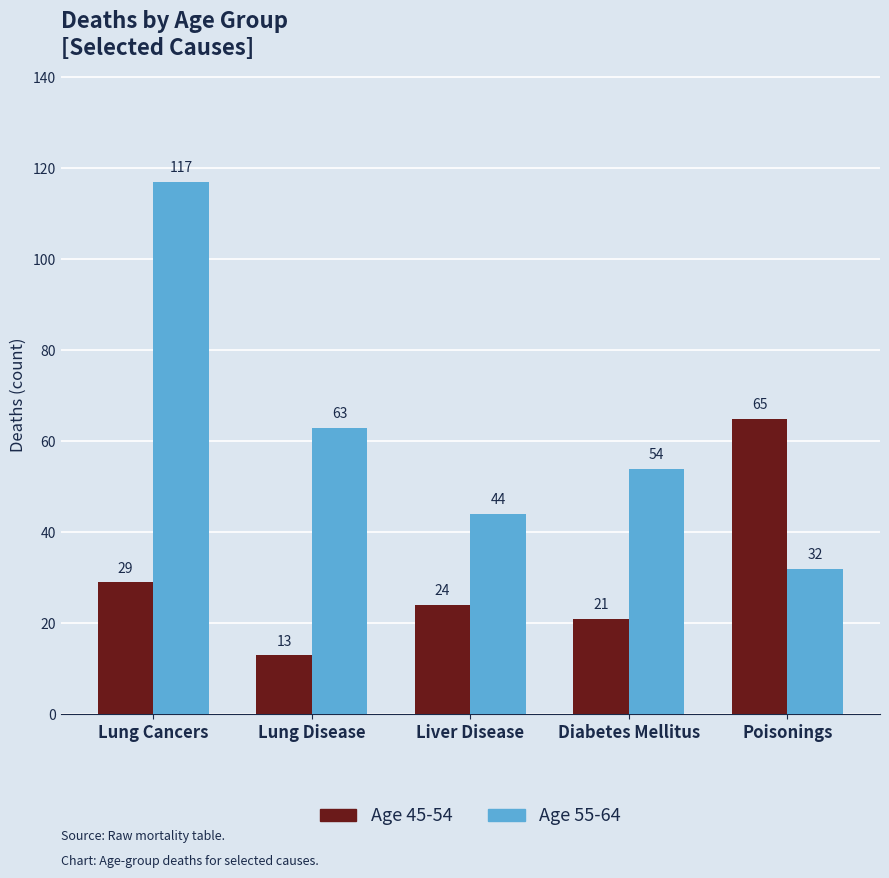

True or false: Age 55-64 has a value of 101 at Lung Disease.

False